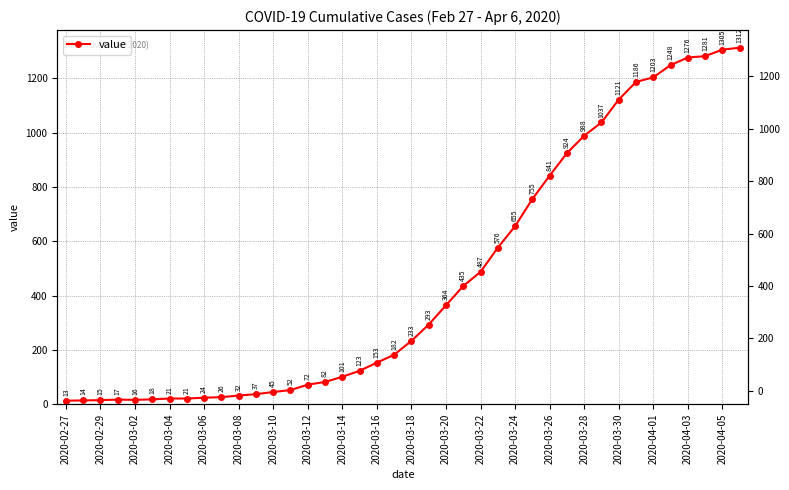

Between 2020-03-12 and 2020-03-30, which is larger?

2020-03-30